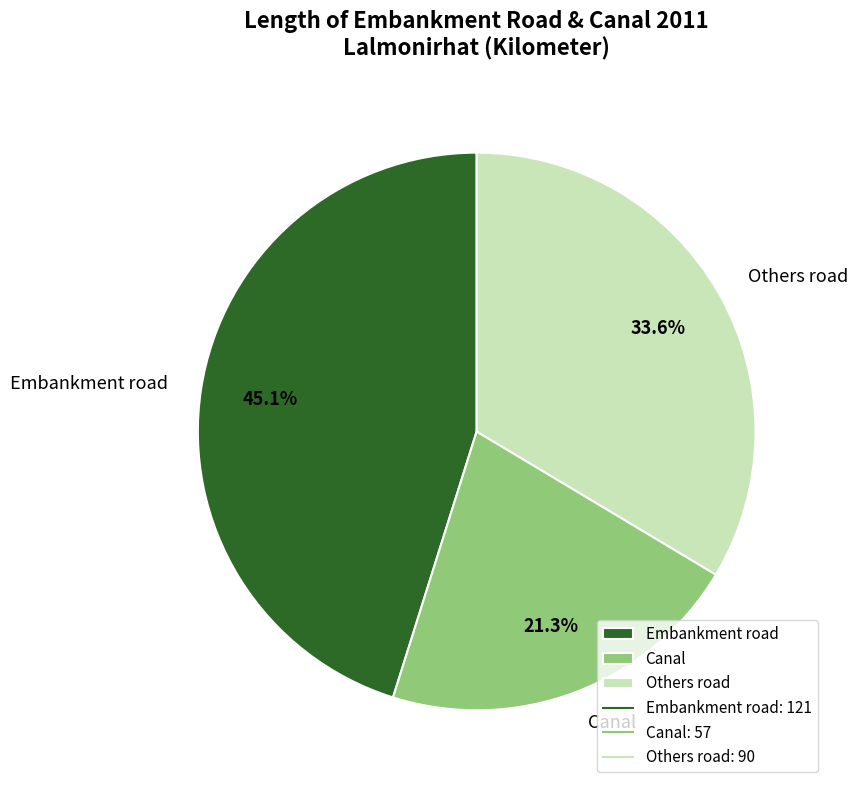

To the nearest percent, what portion does Canal represent?

21%